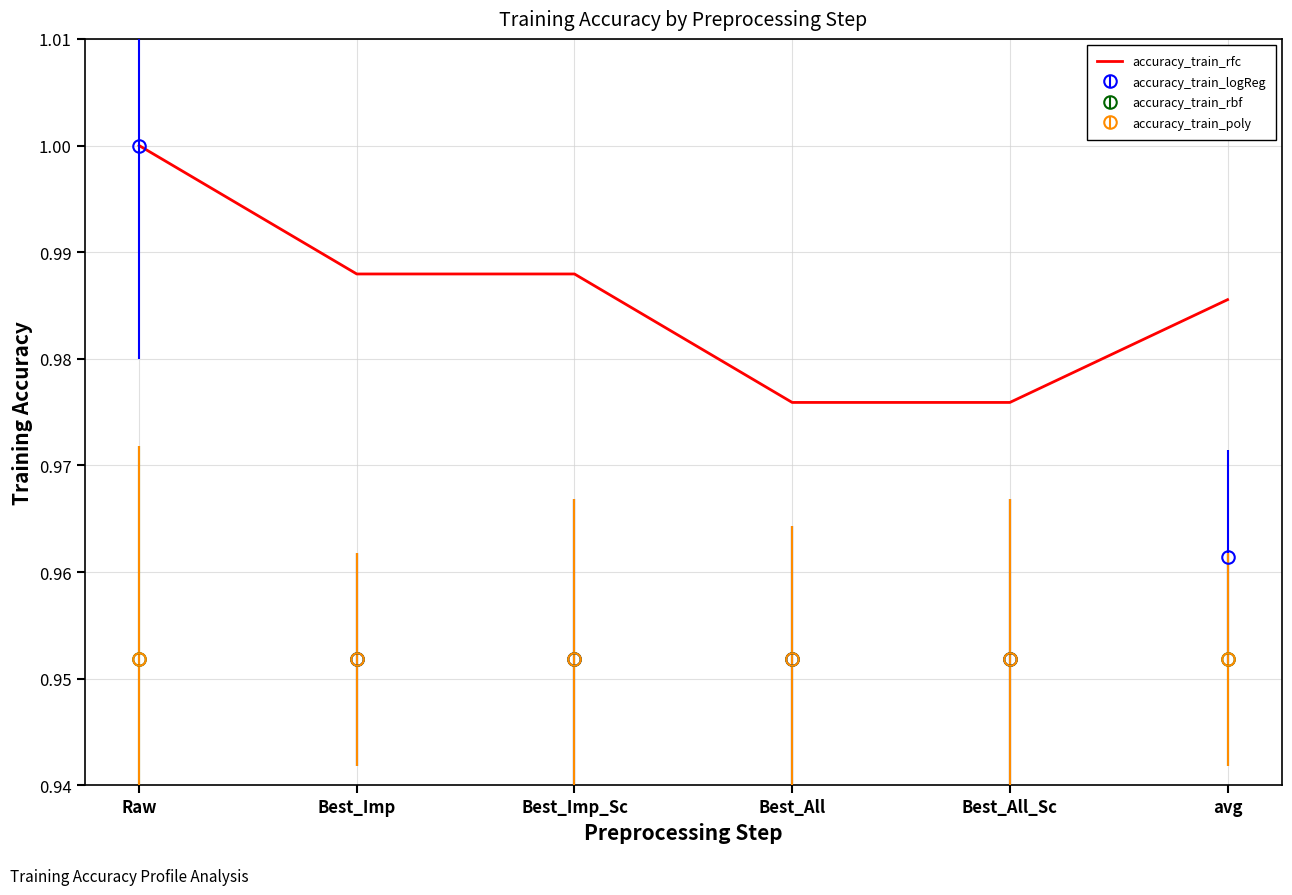

Reading right to left, list all the values displayed in this chart.

avg=1.0	Best_All_Sc=1.0	Best_All=1.0	Best_Imp_Sc=1.0	Best_Imp=1.0	Raw=1.0